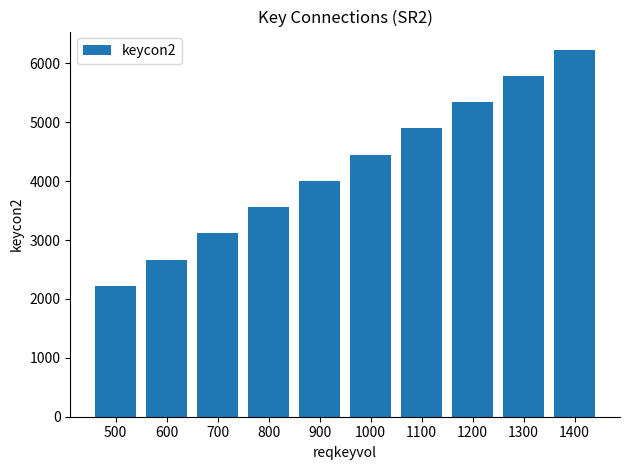

What is the minimum value shown in the chart?

2225